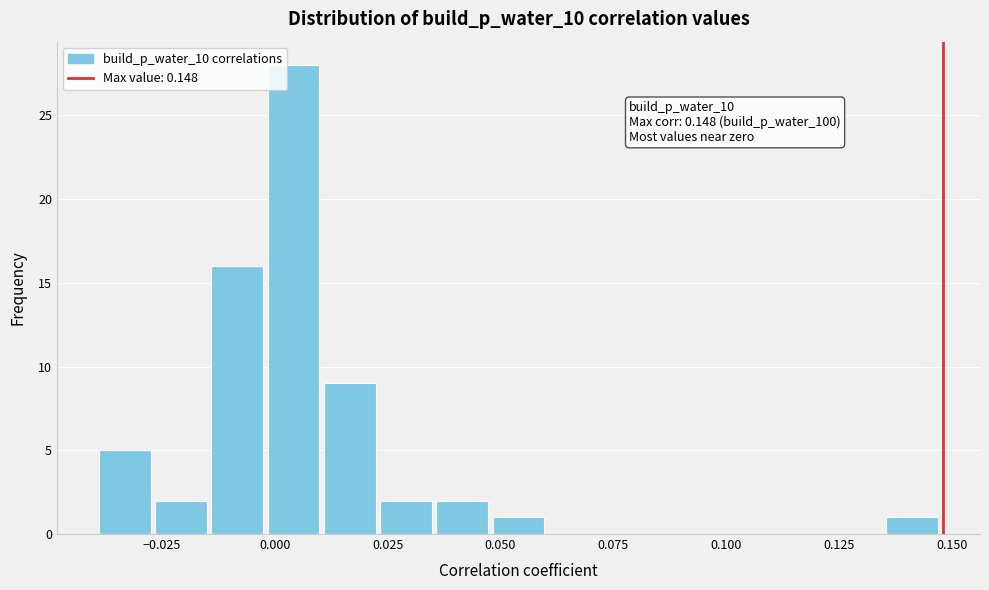

Read against the x-axis, roughly where is the centre of the tallest bar?

0.005